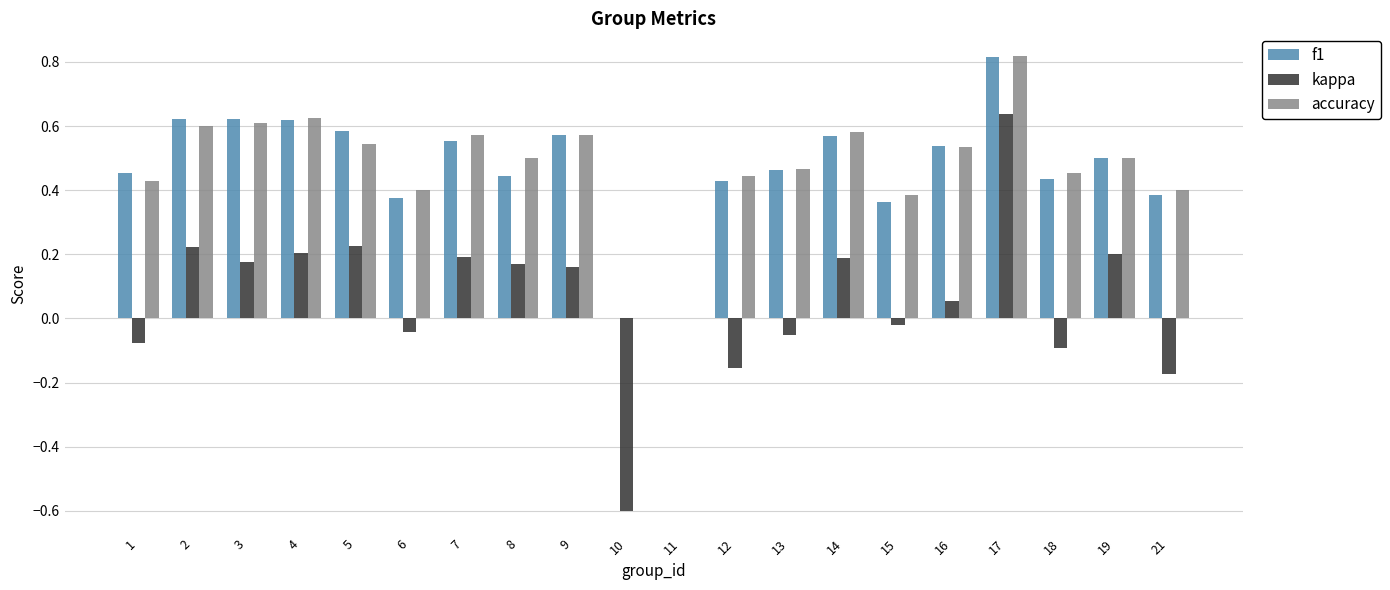

What is the total value across all series at 4?

1.4